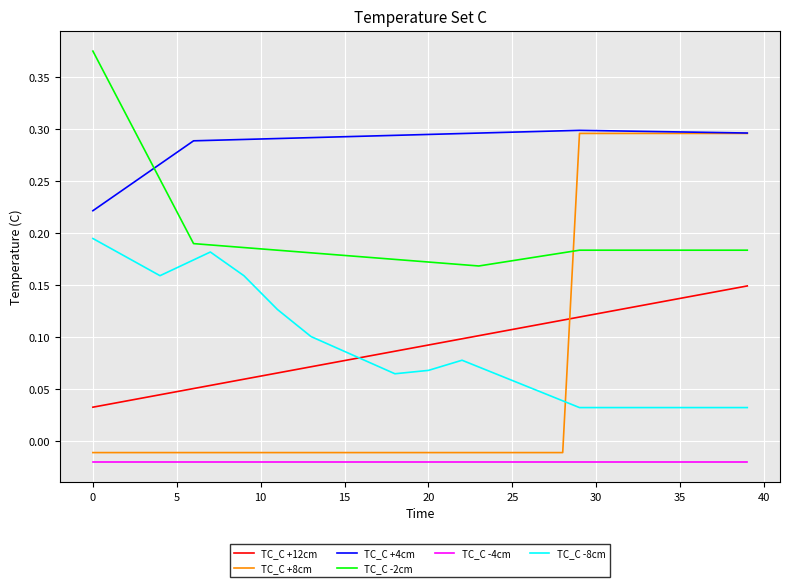

Which series has the largest range (max minus min)?

TC_C +8cm